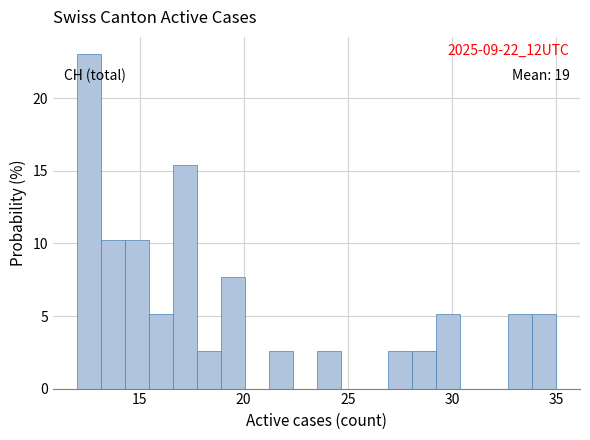

Read against the x-axis, roughly where is the centre of the tallest bar?

12.5